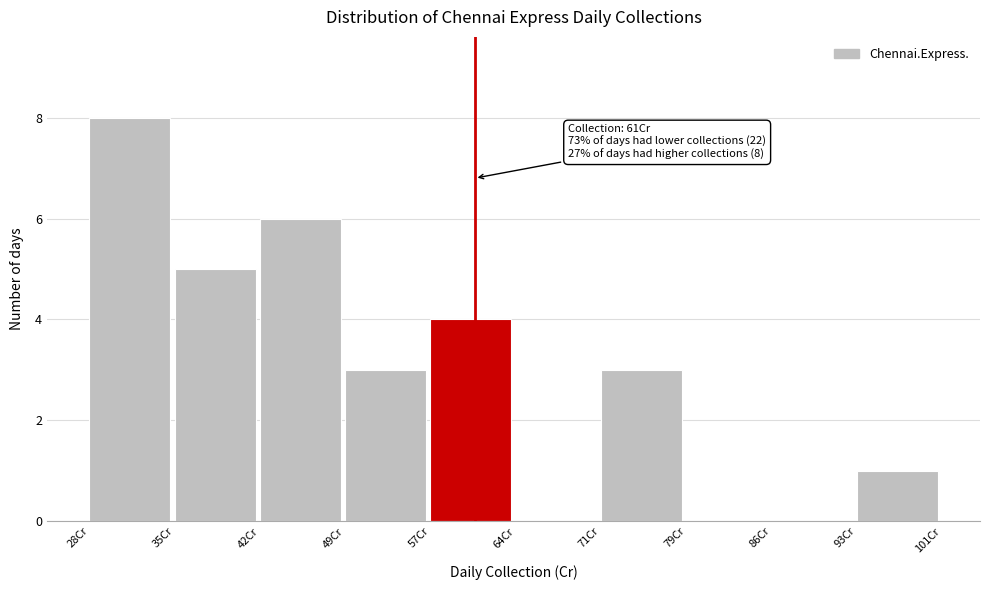

Reading right to left, what are all the values shown in this chart?

93Cr=1	86Cr=0	79Cr=0	71Cr=3	64Cr=0	57Cr=4	49Cr=3	42Cr=6	35Cr=5	28Cr=8